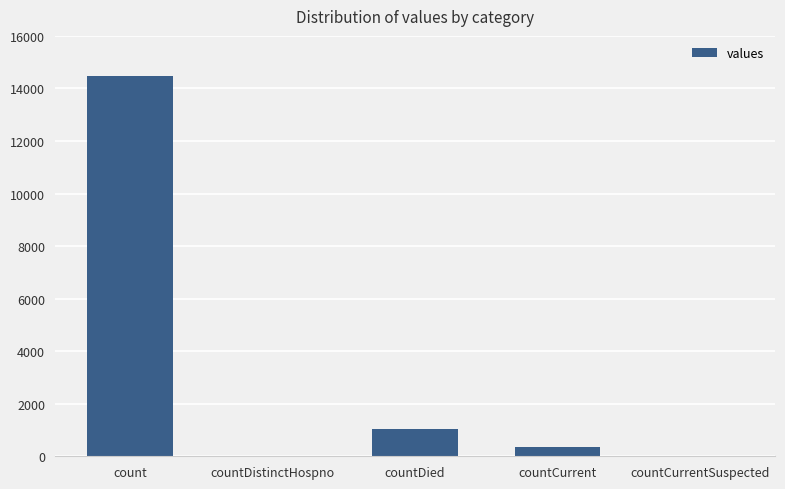

Which category has the highest value across all series?

count